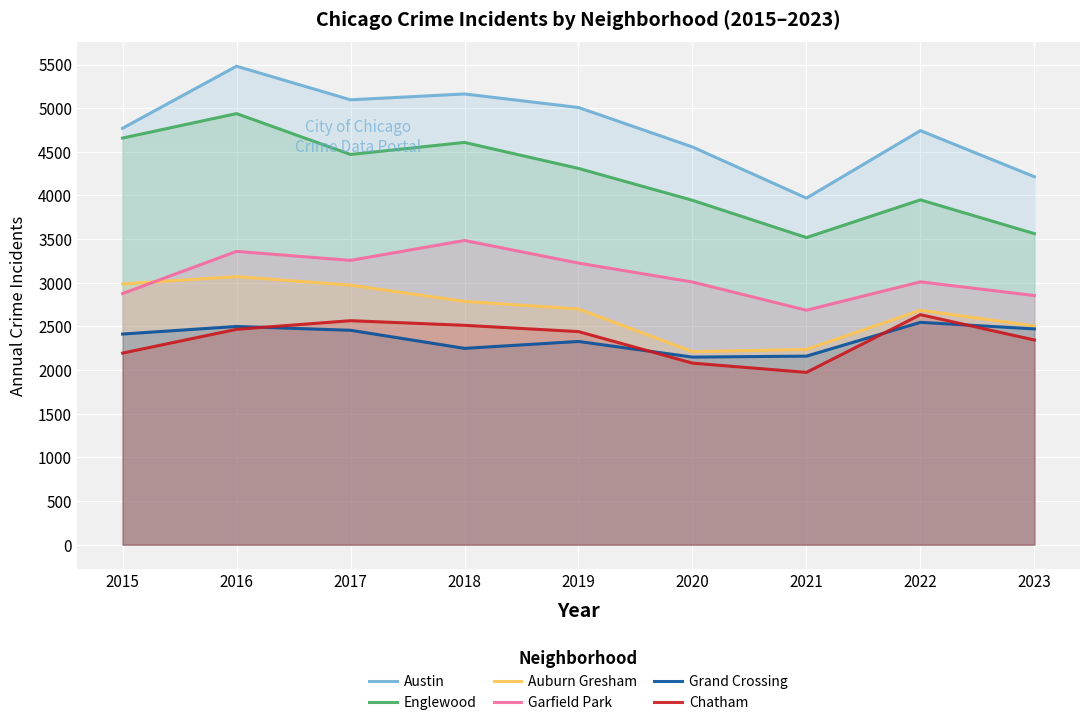

What are all the series names shown in the legend?

Austin, Englewood, Auburn Gresham, Garfield Park, Grand Crossing, Chatham